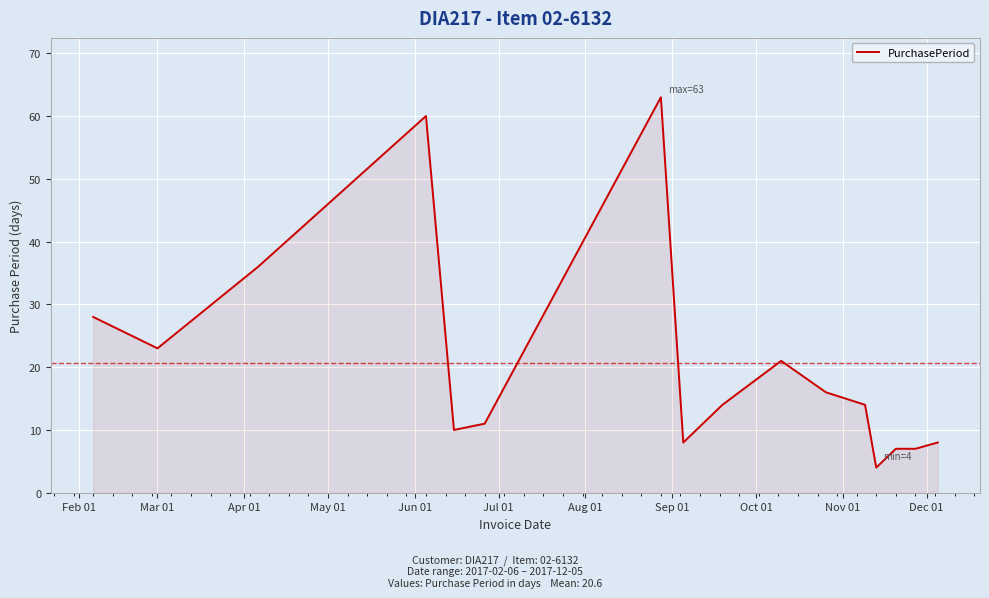

What is the difference between the maximum and minimum values?

59